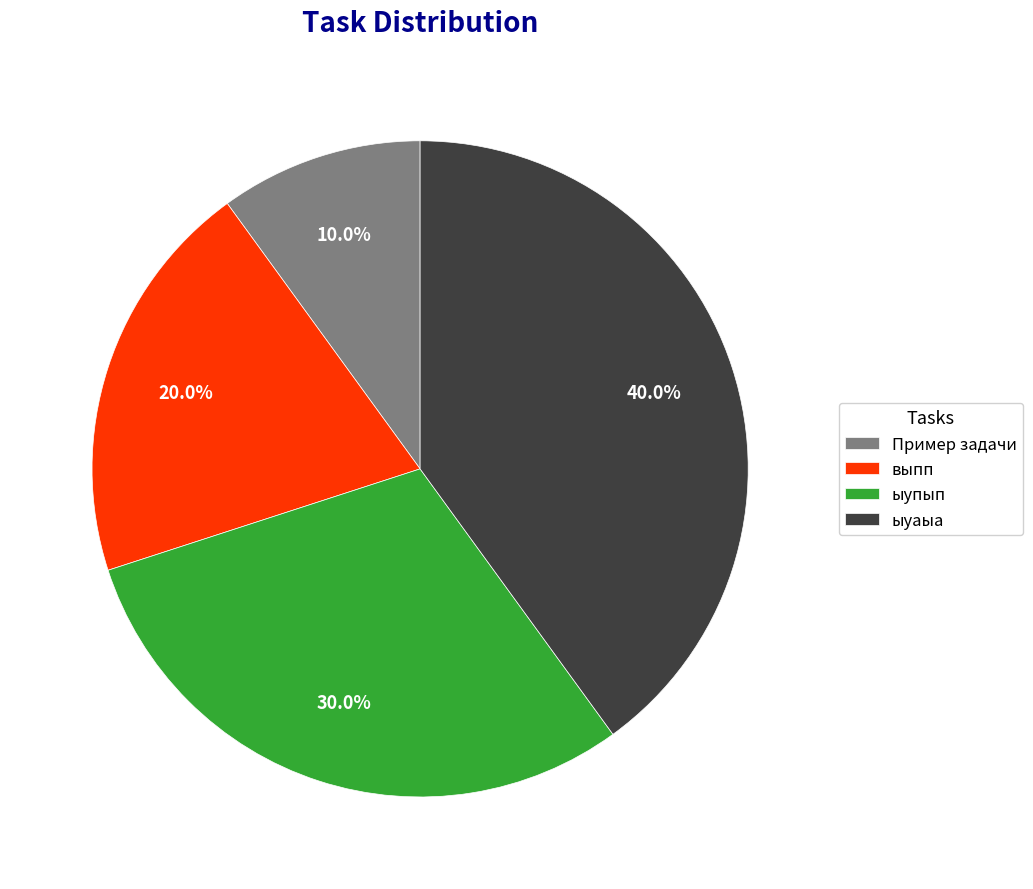

Which category has the biggest portion of the pie?

ыуаыа